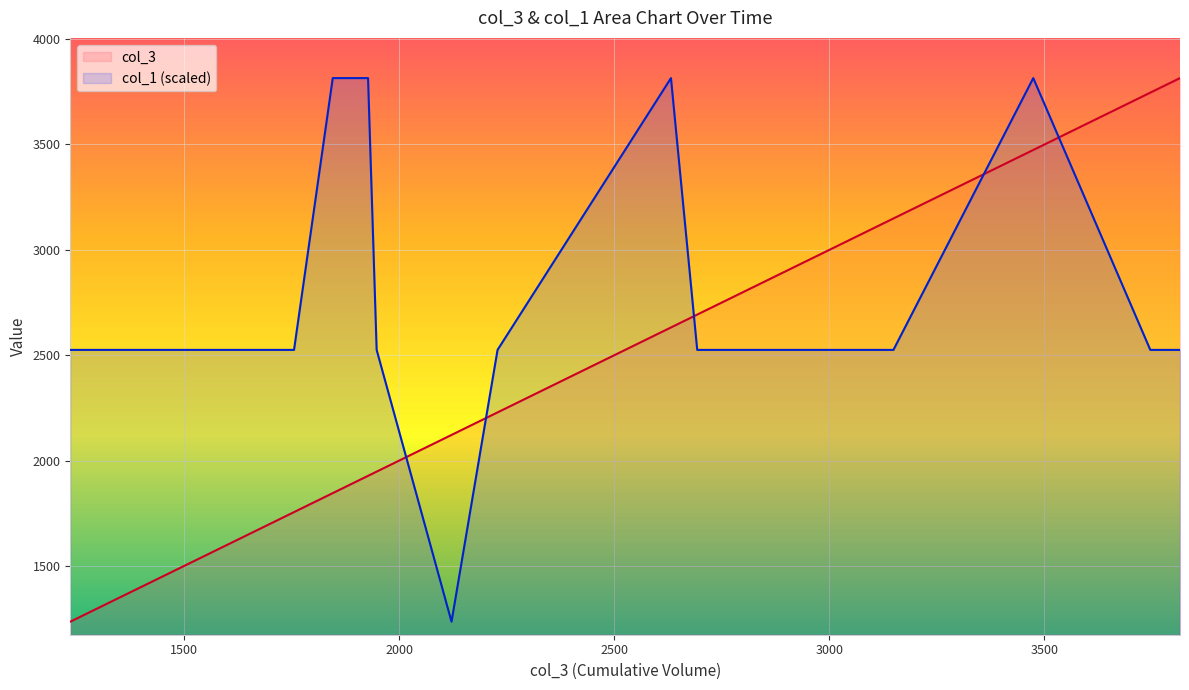

Which series ends up on top after the final intersection of col_3 and col_1?

col_3